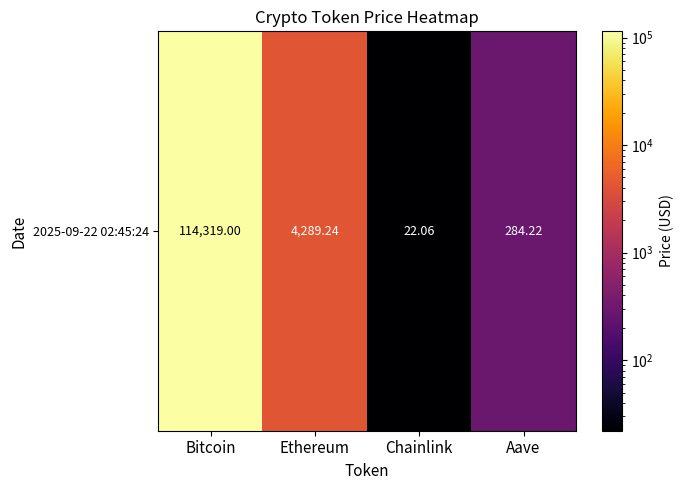

The chart shows a value of 4289.2 at Ethereum. True or false?

True